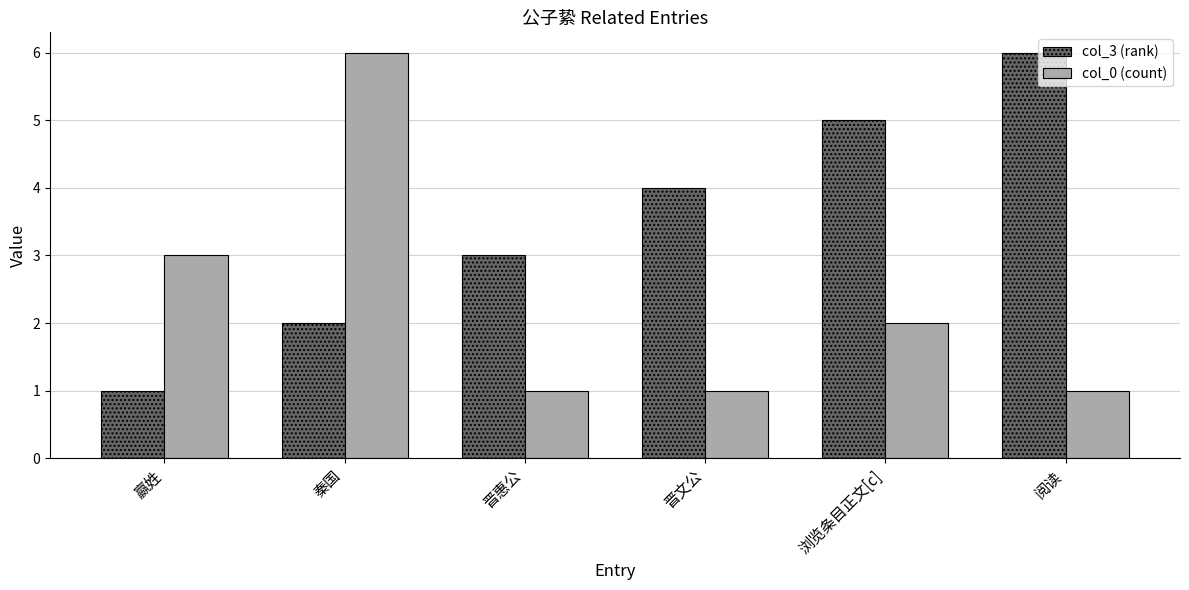

What is the value of the col_0 (count) bar at the 3rd from the left?

1